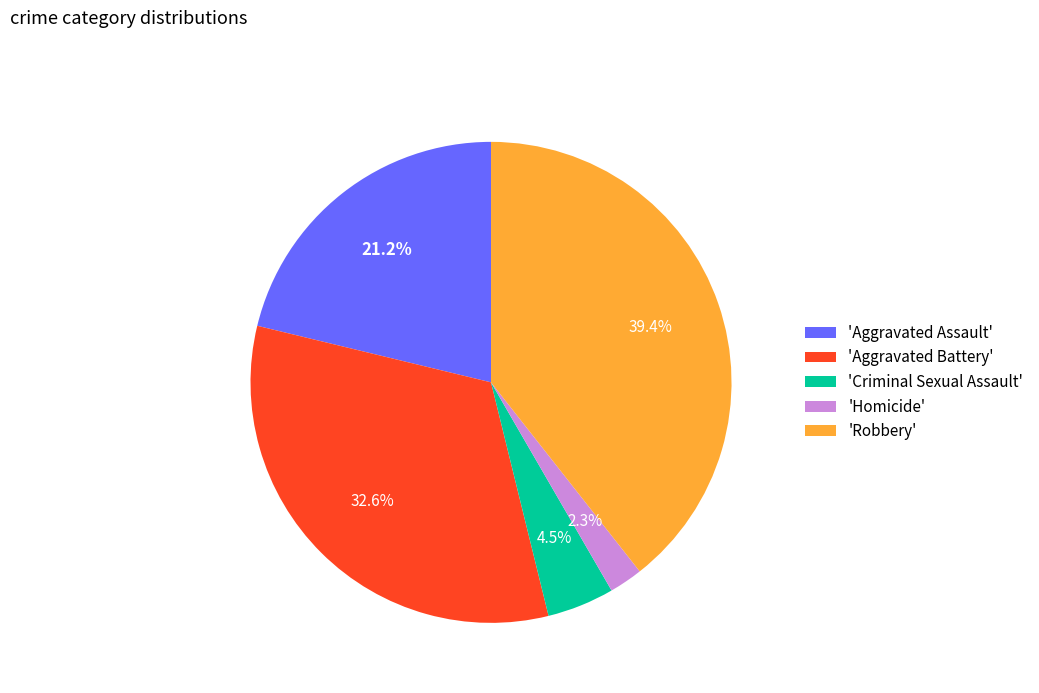

Approximately how many times larger is the value at 'Aggravated Assault' compared to 'Aggravated Battery'?

0.7